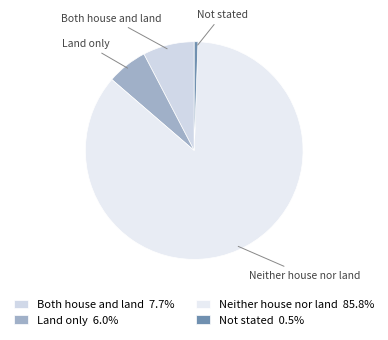

Which slice is the largest?

Neither house nor land